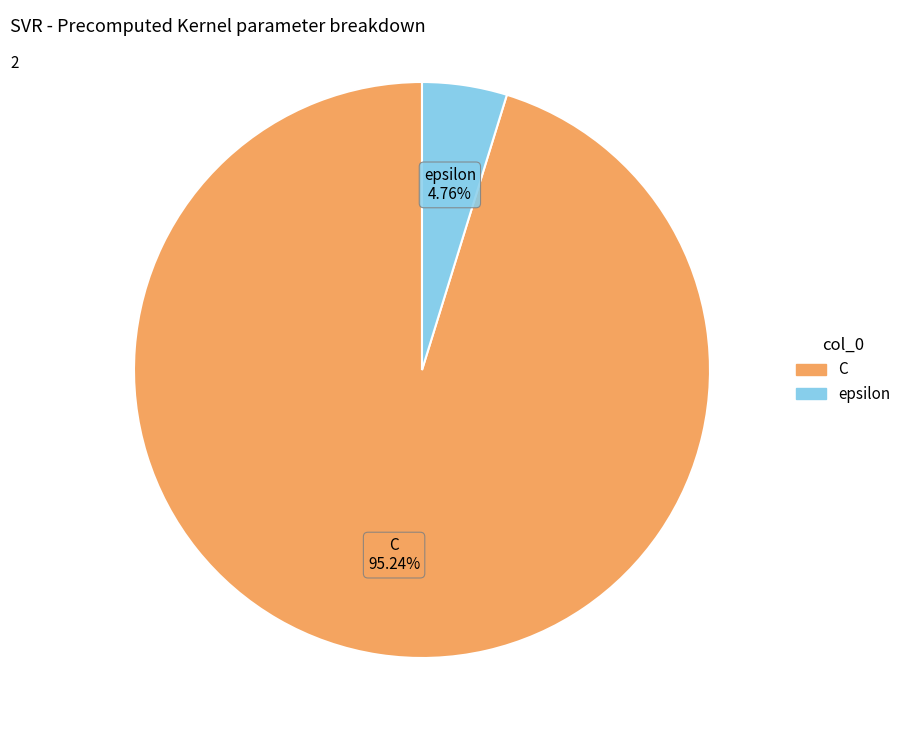

What percentage do epsilon and C together represent?

100.0%